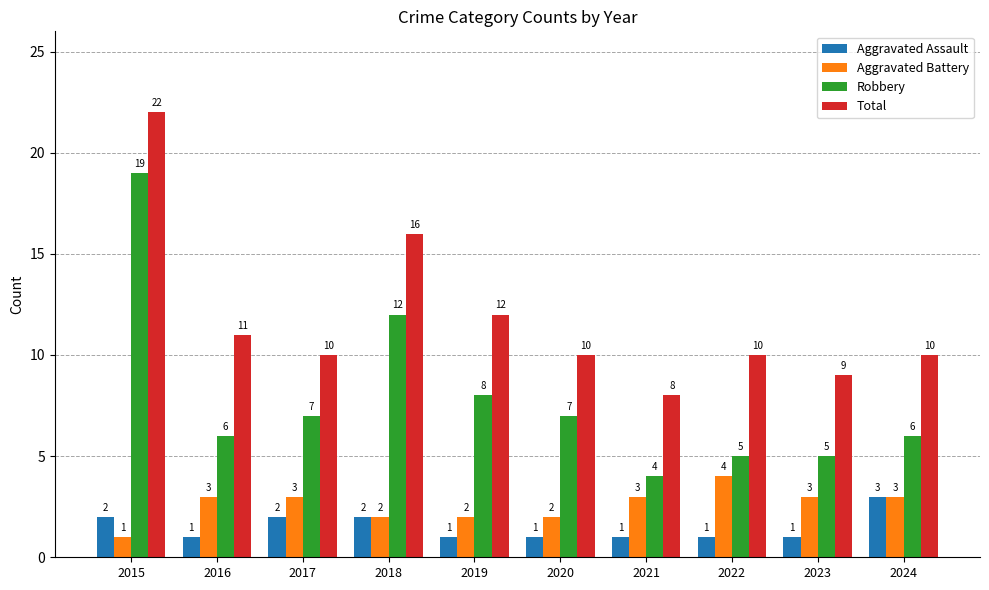

What is the highest value of the Total series?

22